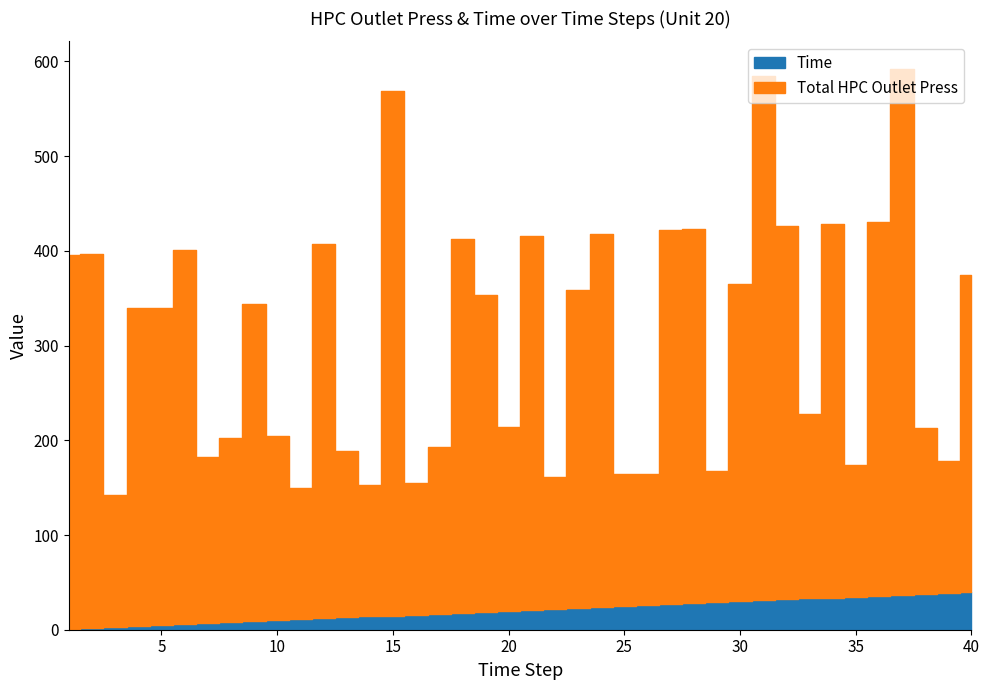

Which series has the largest total across all categories?

Total HPC Outlet Press